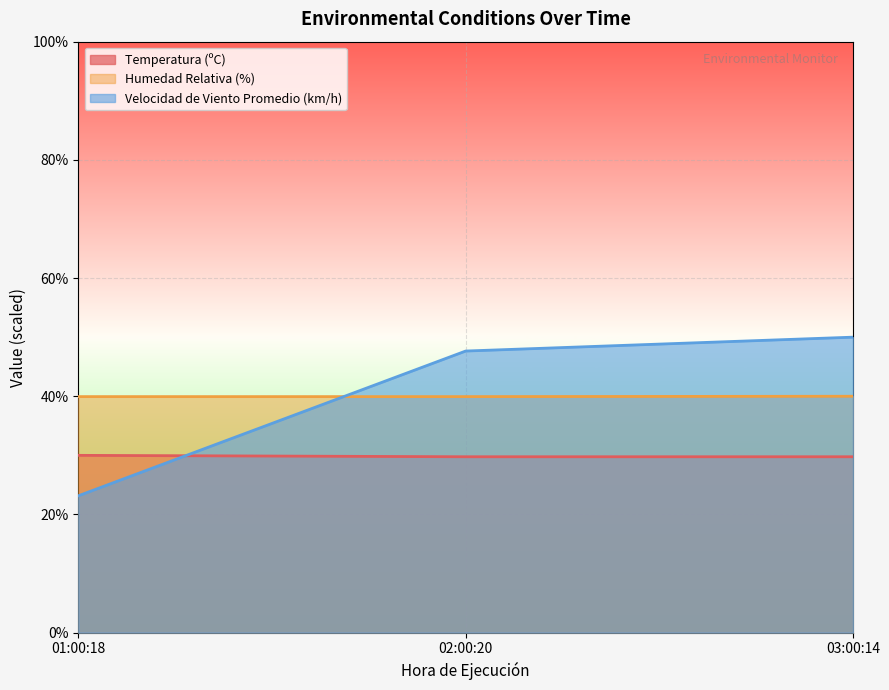

What is the highest value of the Humedad Relativa (%) series?

40.0